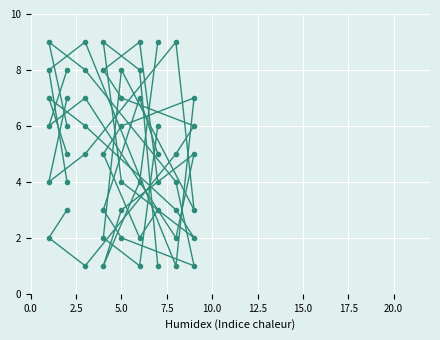

At which category does col_6 reach its first local valley?

5.0